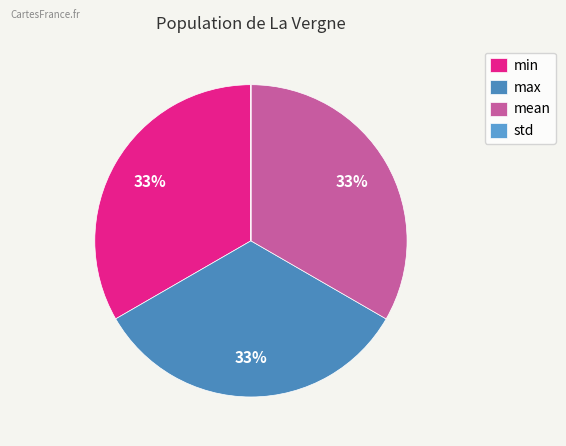

The std slice represents 0% of the pie. True or false?

True